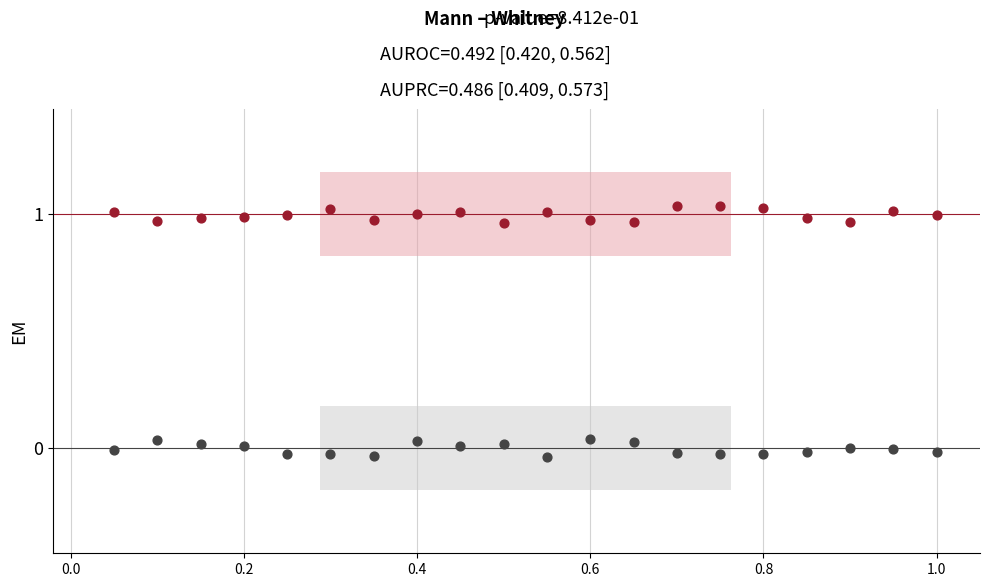

Across all data points, what is the range of Y values (max minus min)?

1.1